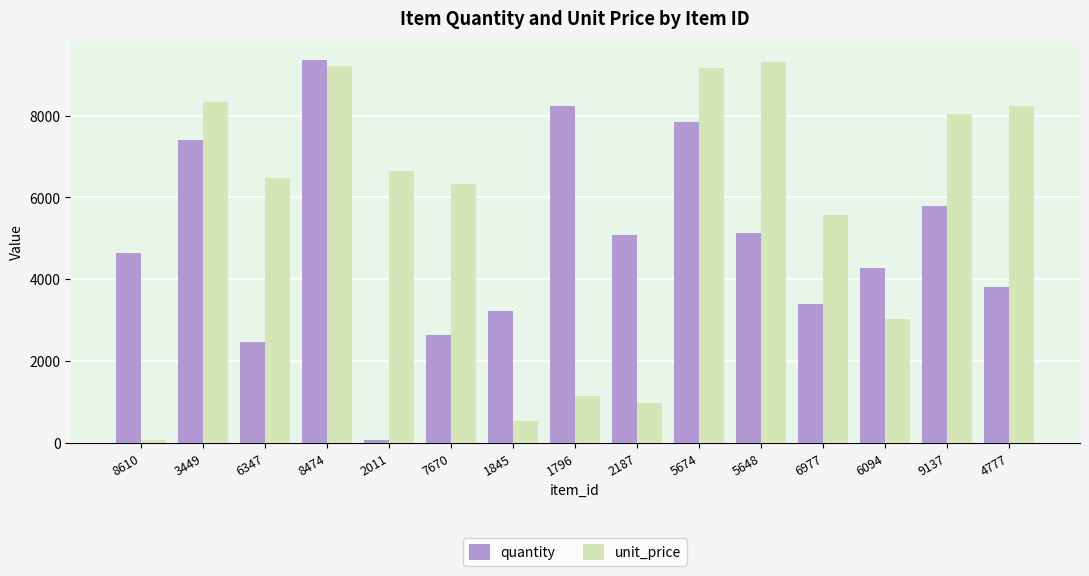

At which label is unit_price closest to 4684?

6977